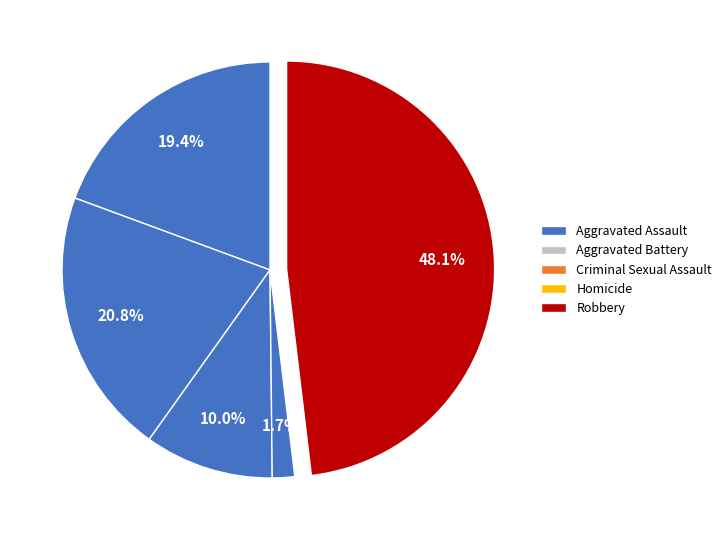

How many slices are in this pie chart?

5